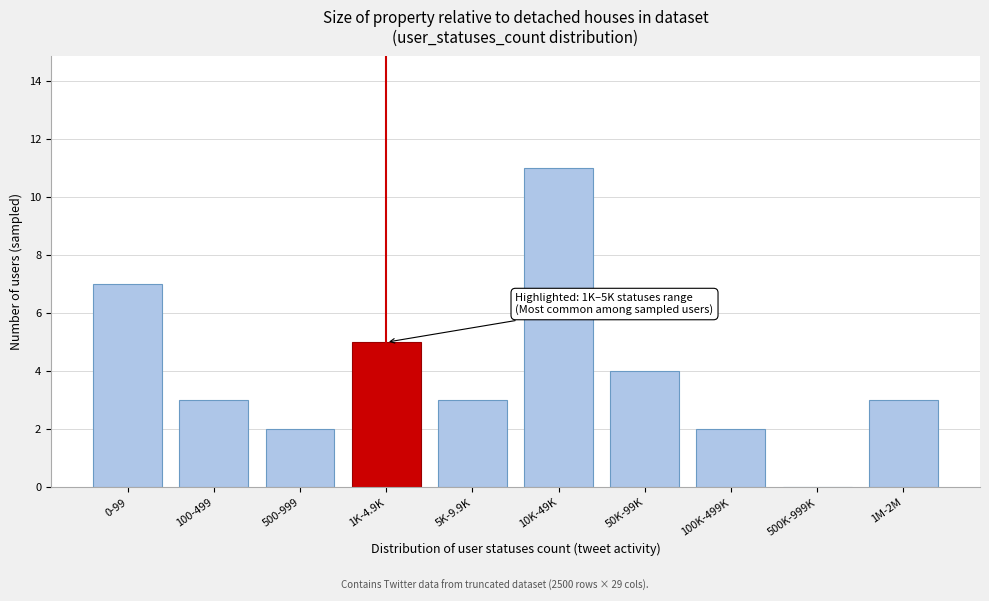

Reading right to left, list all the values displayed in this chart.

1M-2M=3	500K-999K=0	100K-499K=2	50K-99K=4	10K-49K=11	5K-9.9K=3	1K-4.9K=5	500-999=2	100-499=3	0-99=7